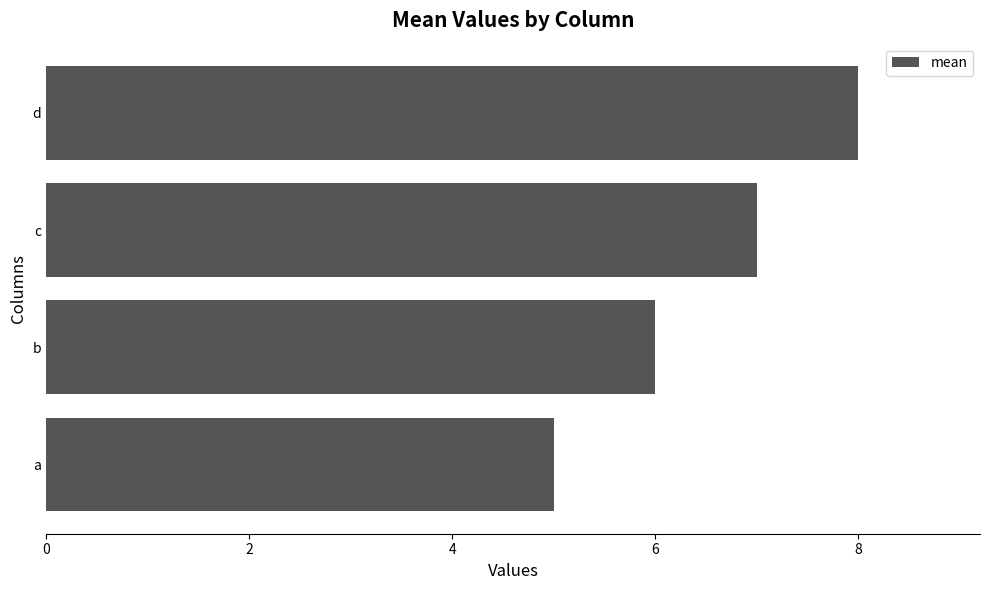

At which category does the chart reach its minimum across all series?

a